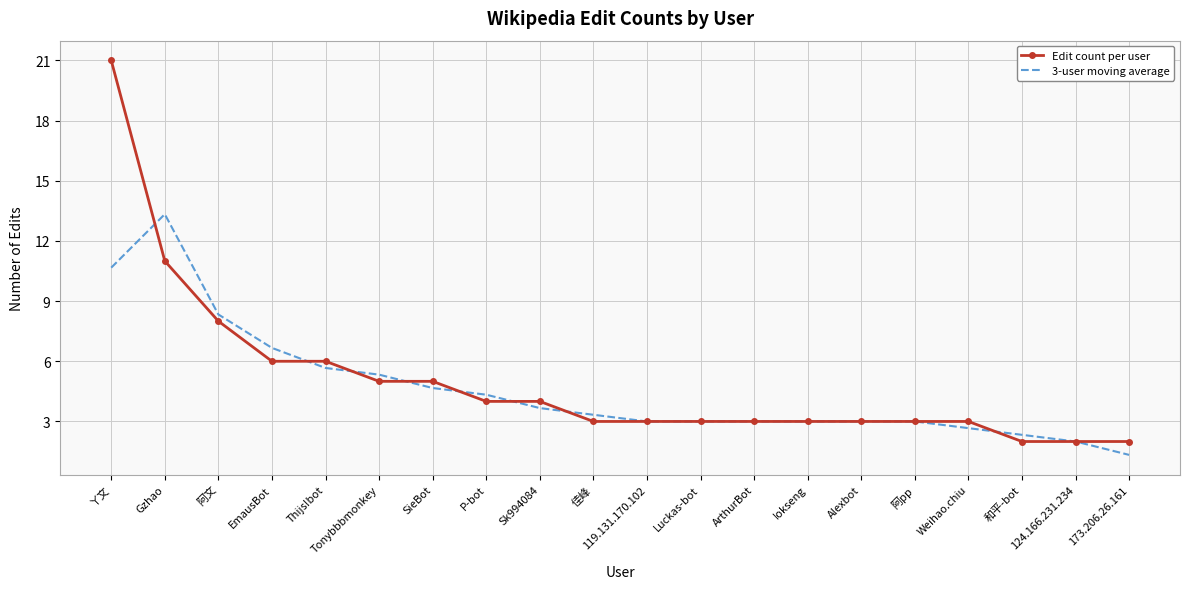

What position from the right is Weihao.chiu?

4